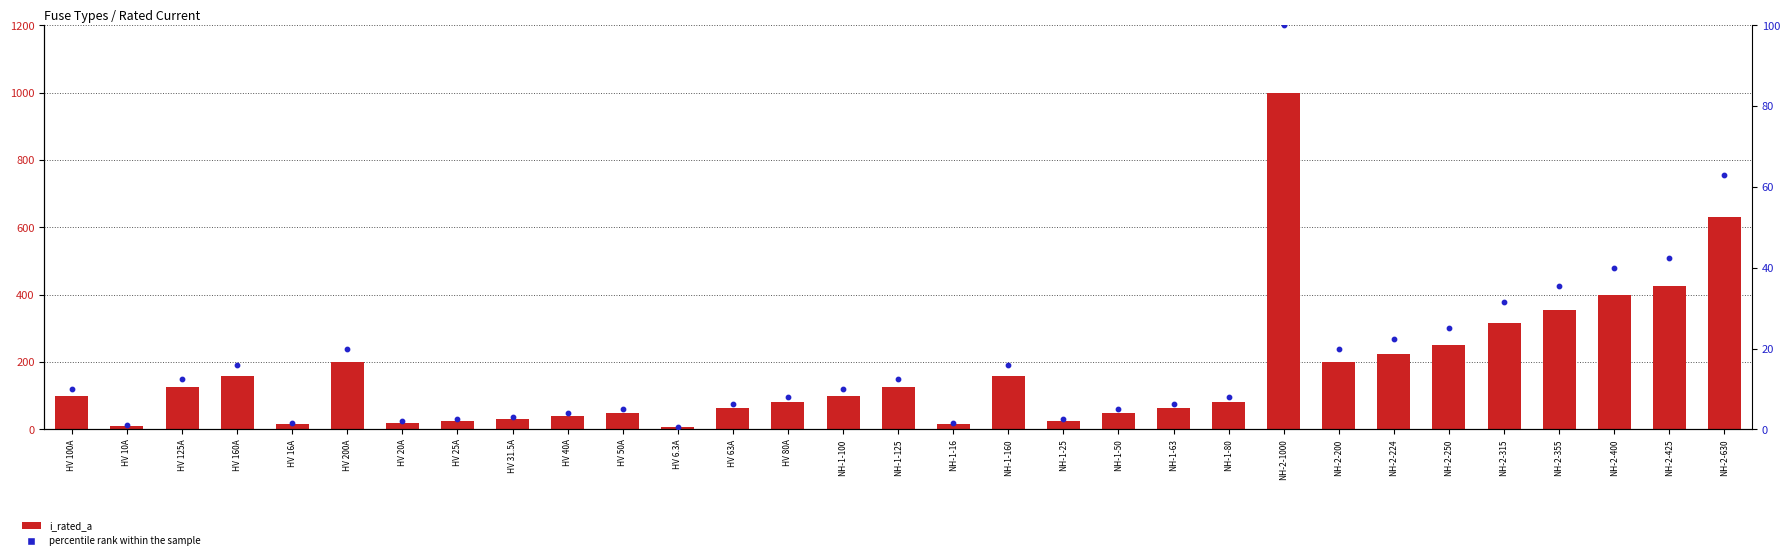

Which series has the largest total across all categories?

i_rated_a